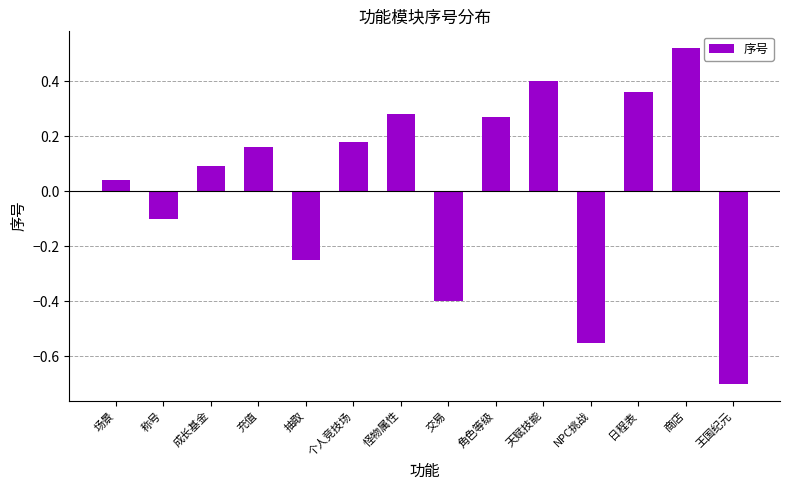

What position from the right is 场景?

14